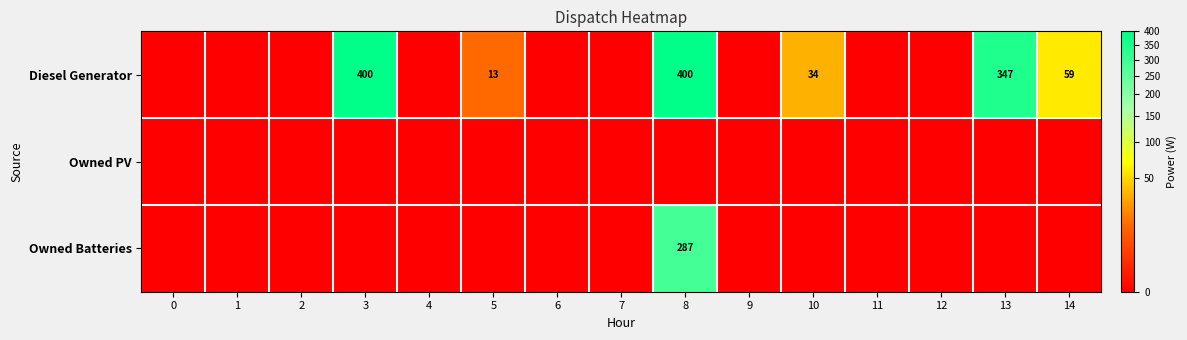

Is the value of Diesel Generator at 3 greater than the value of Owned Batteries at 8?

Yes